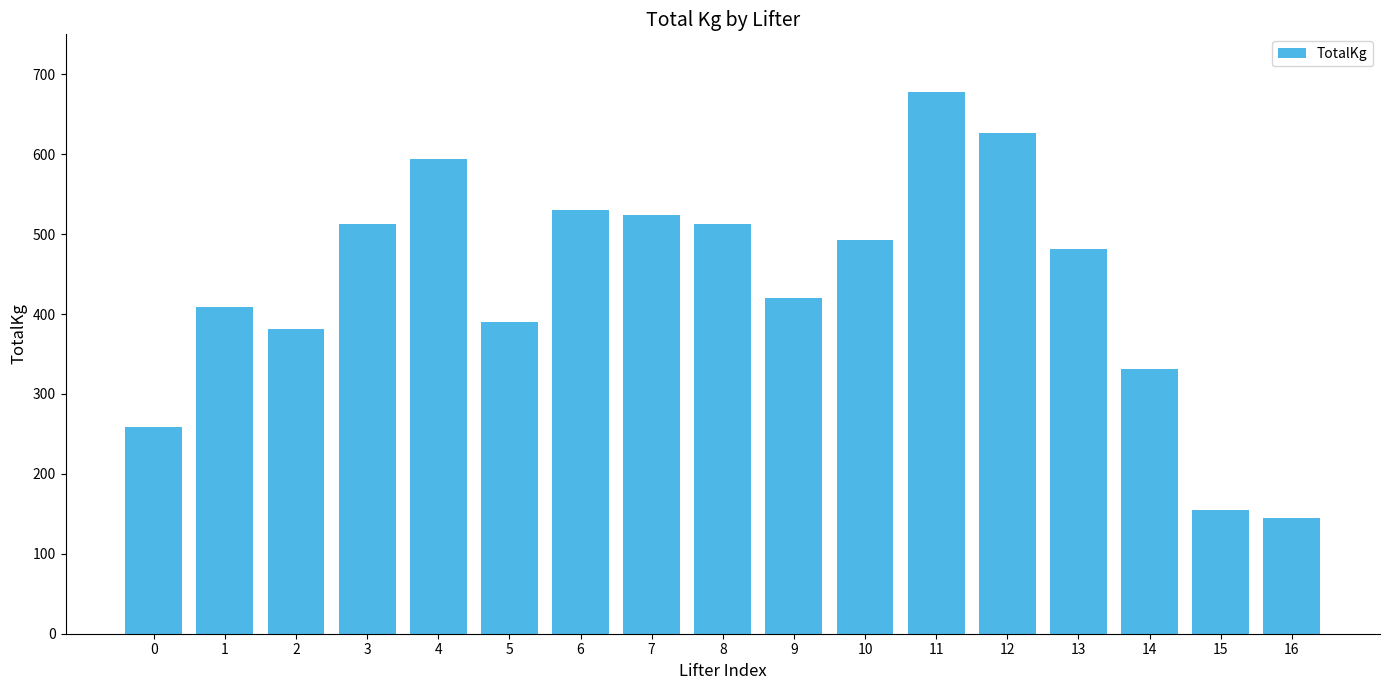

What is the change in value from 4 to 5?

-204.1